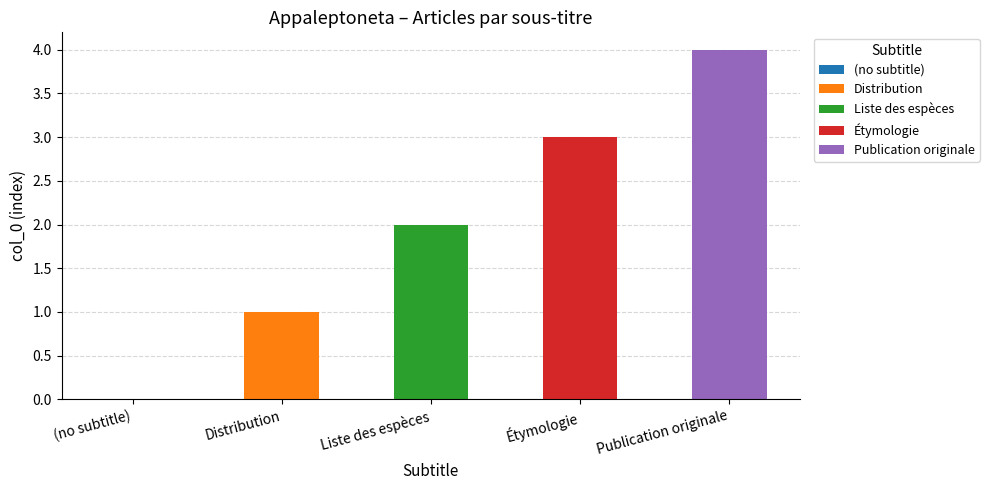

What is the difference between the values at (no subtitle) and Publication originale?

4